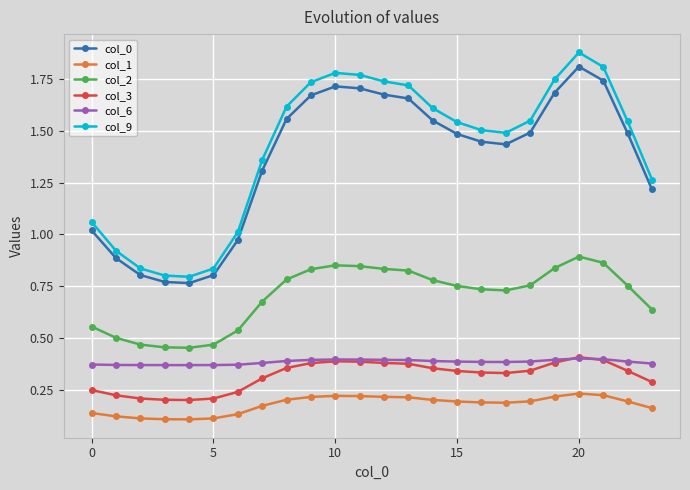

True or false: col_6 and col_1 intersect in this chart.

False